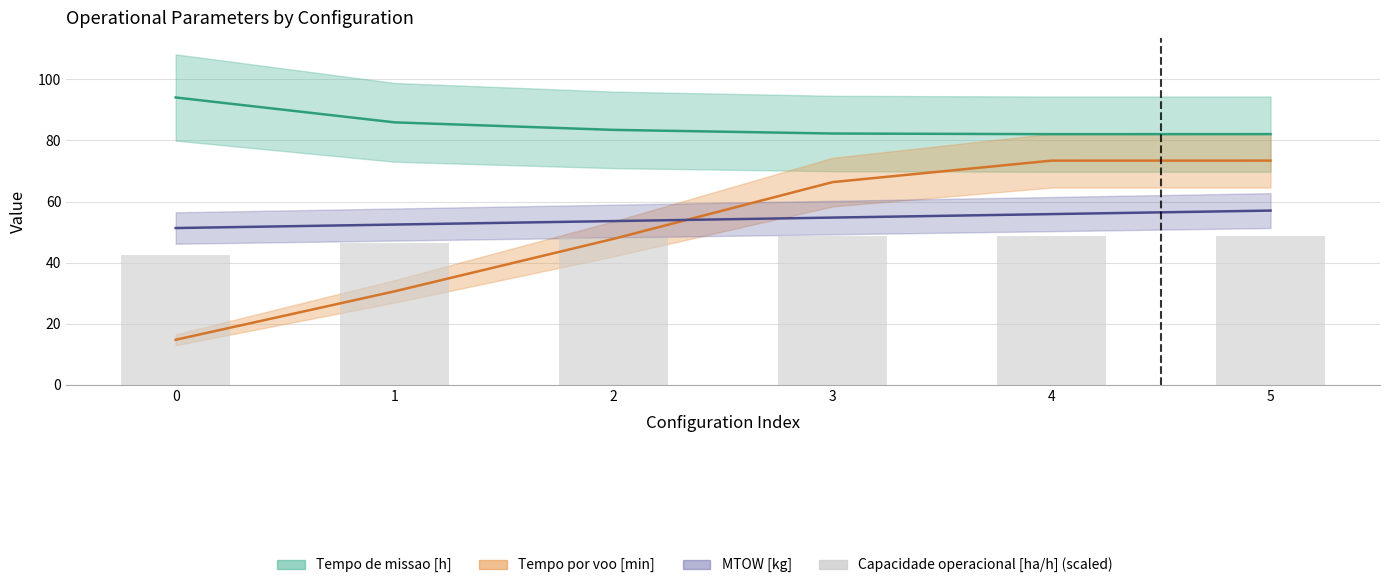

What is the difference between the highest and lowest values at 5?

33.3